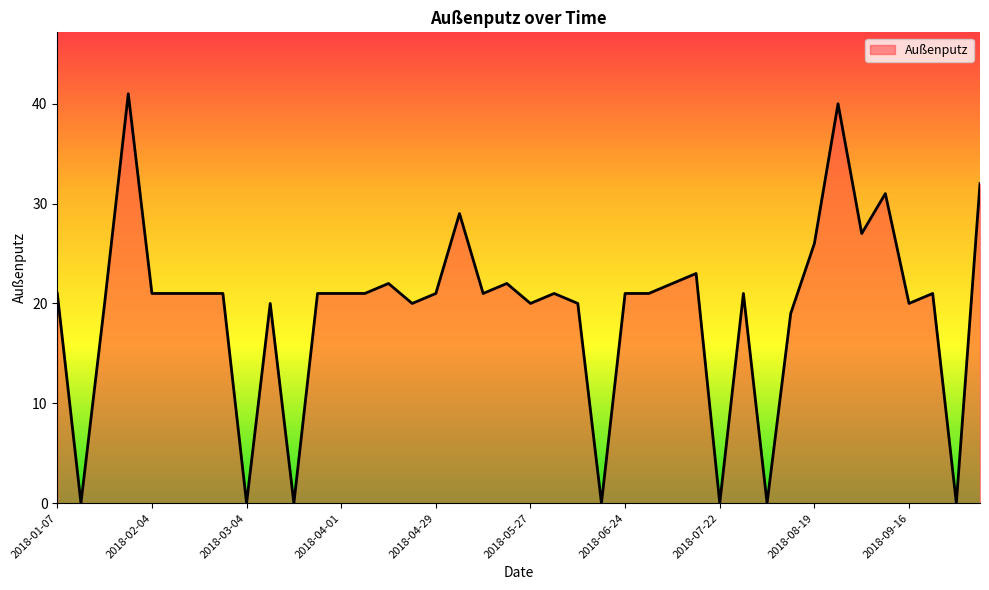

What is the difference between the maximum and minimum values?

41